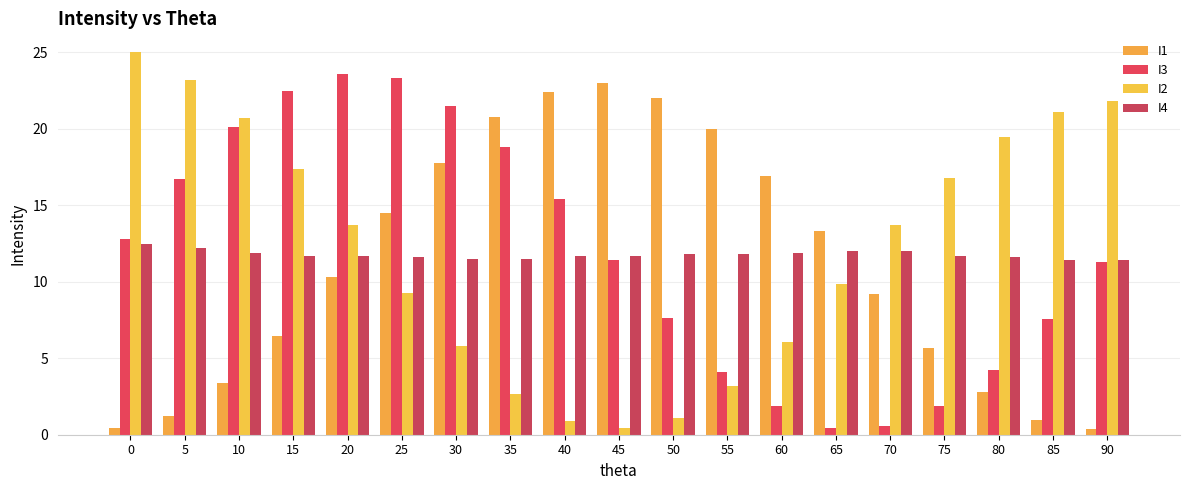

At which label is I1 closest to 11?

20